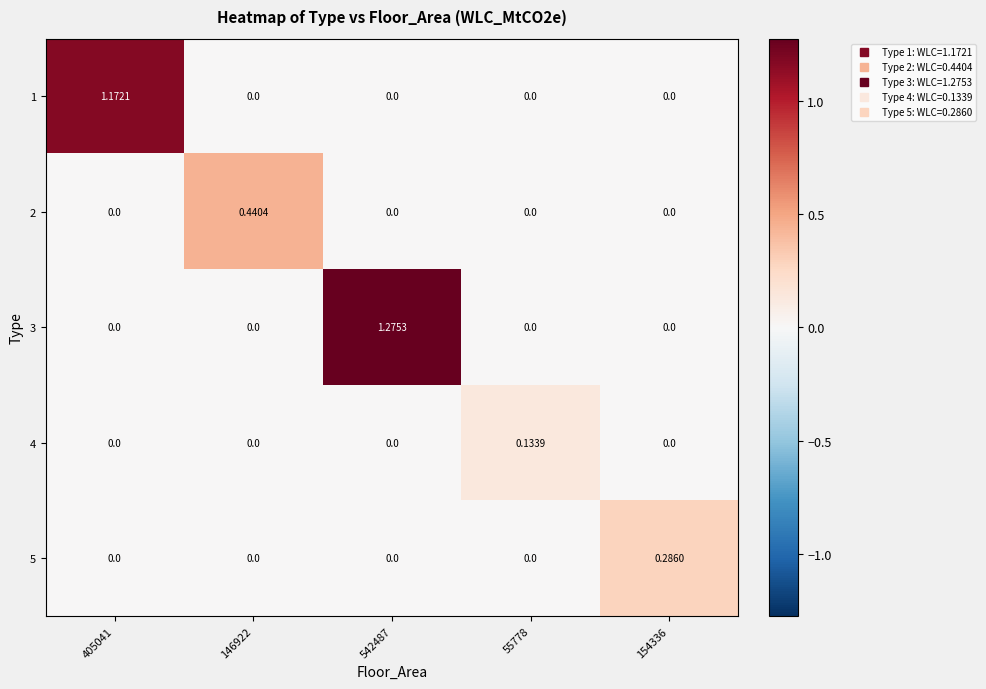

How many positive values does the 3 series have?

1